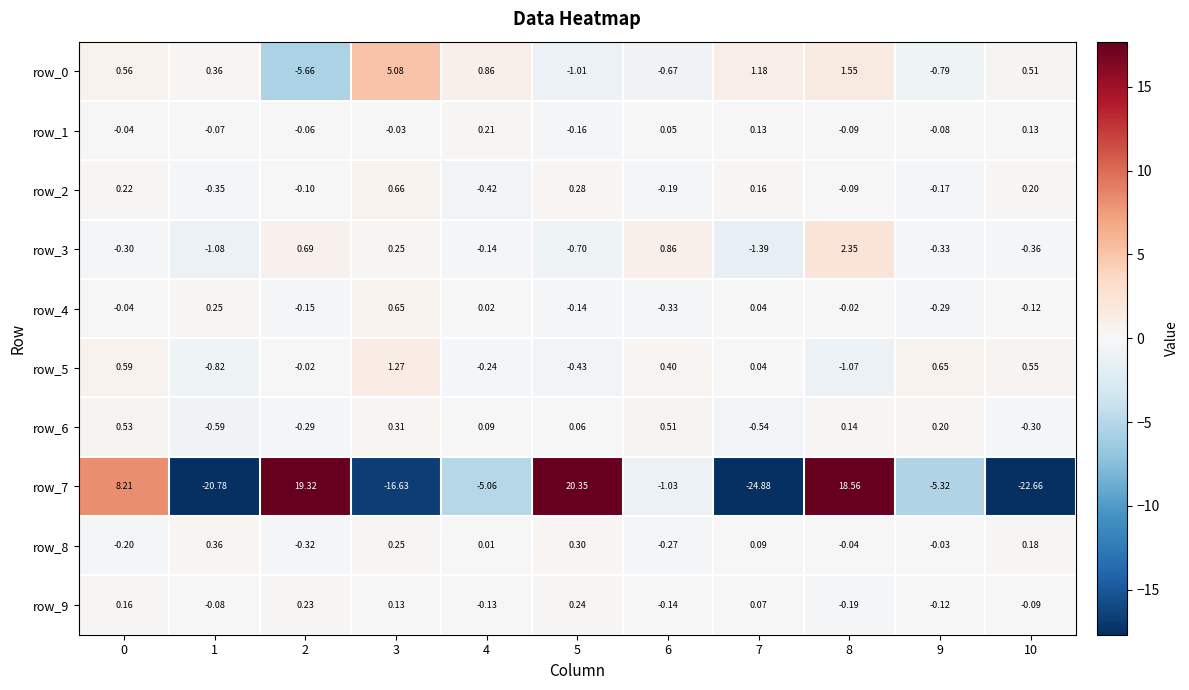

How many categories are shown in the chart?

11